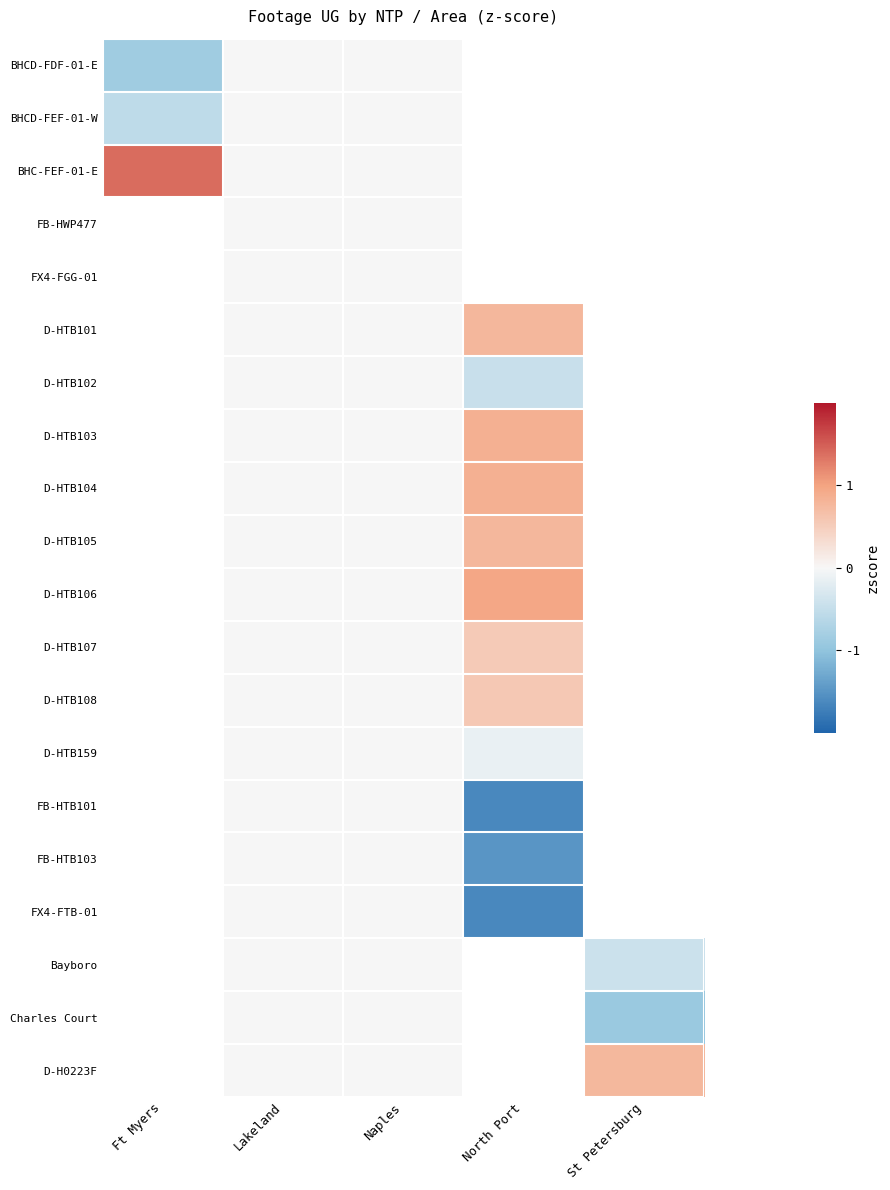

Which series has the widest spread of values?

BHC-FEF-01-E